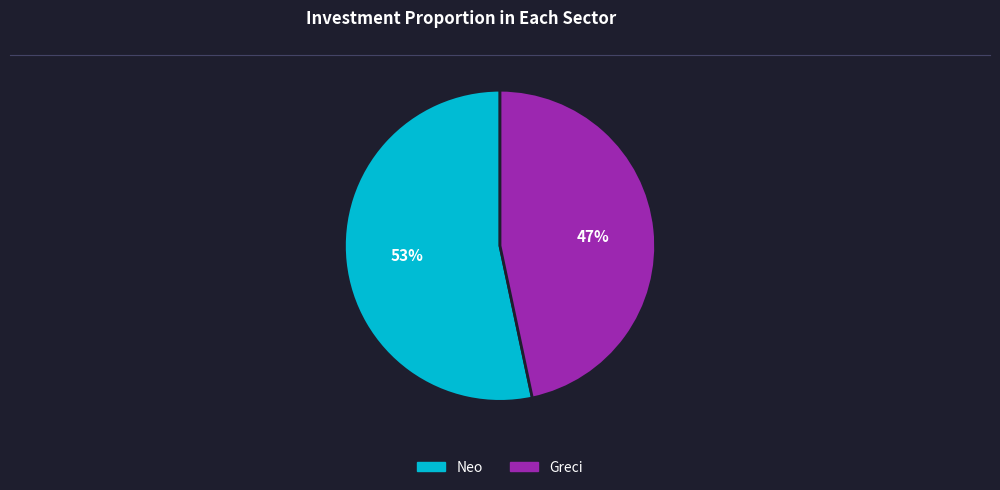

How many slices are in this pie chart?

2